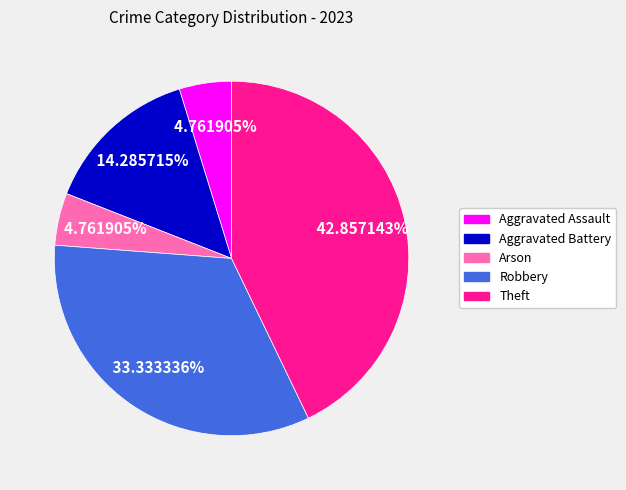

Which has a higher value, Theft or Aggravated Assault?

Theft